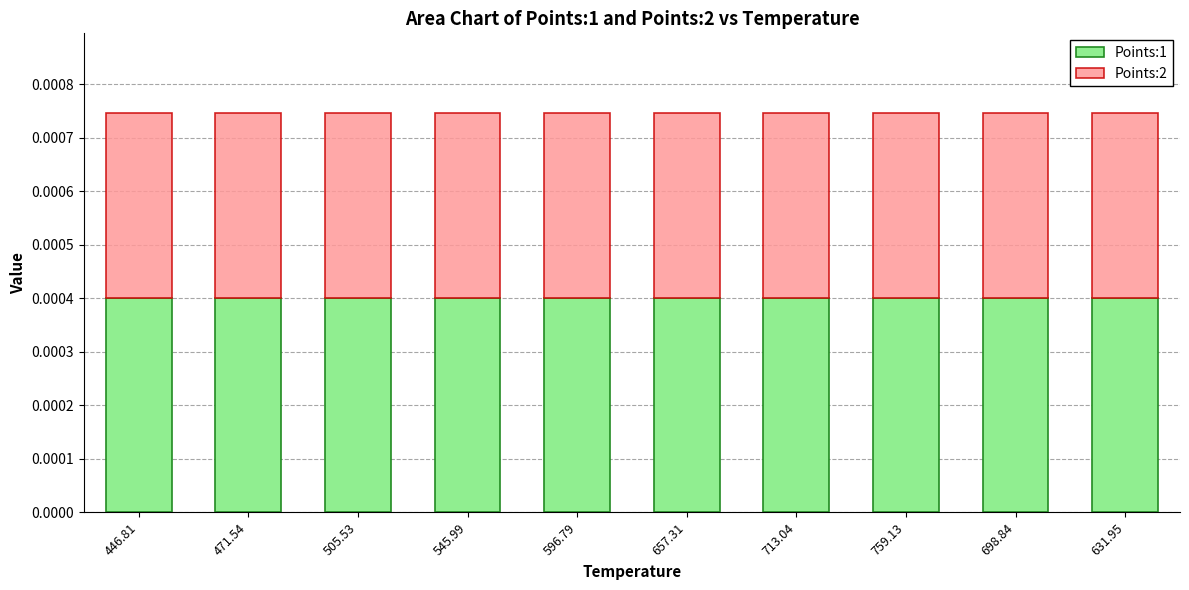

True or false: Points:2 has a value of 0.0 at 446.81.

False